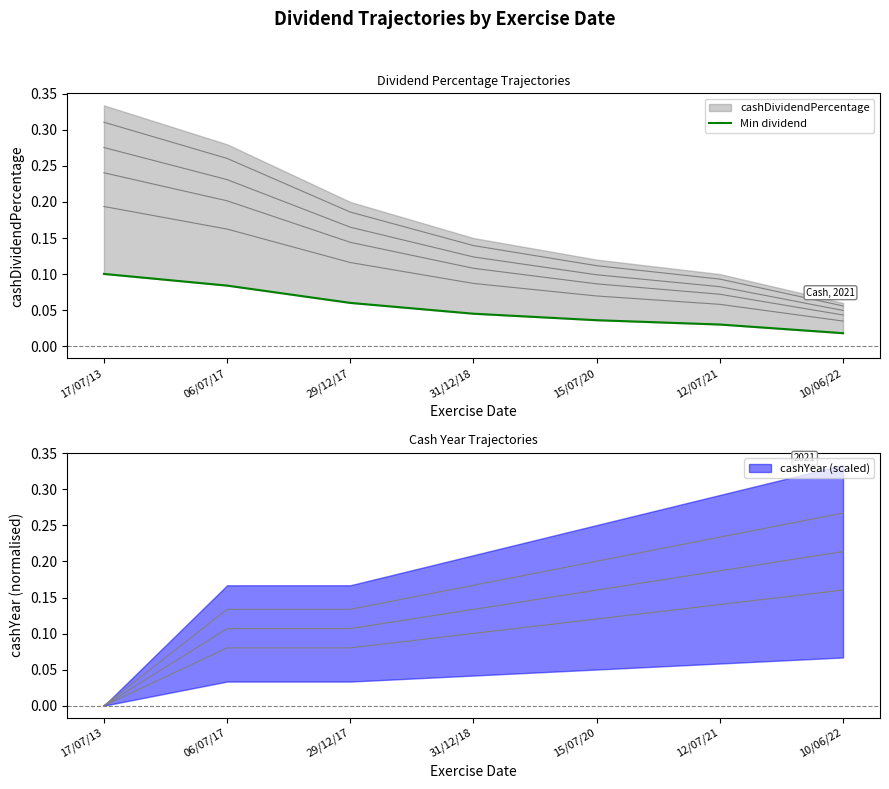

Which label corresponds to the smallest value in the chart?

10/06/22